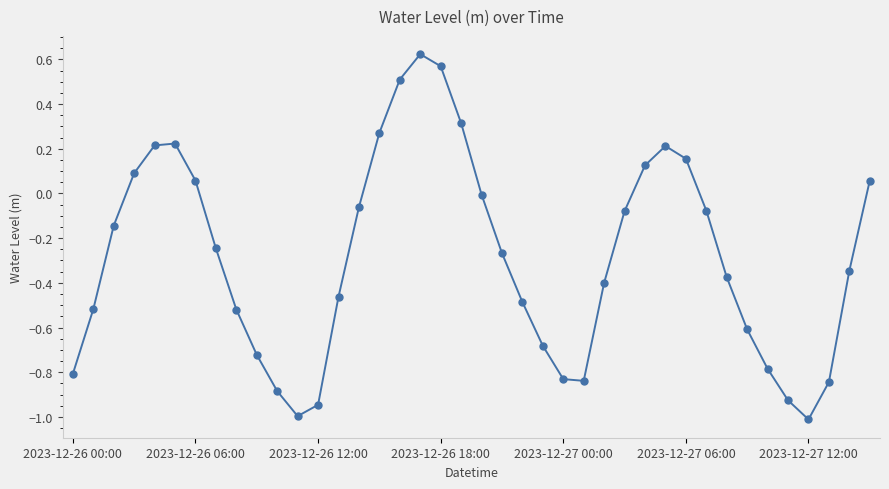

How many points are lower than both their immediate neighbors (excluding endpoints)?

3